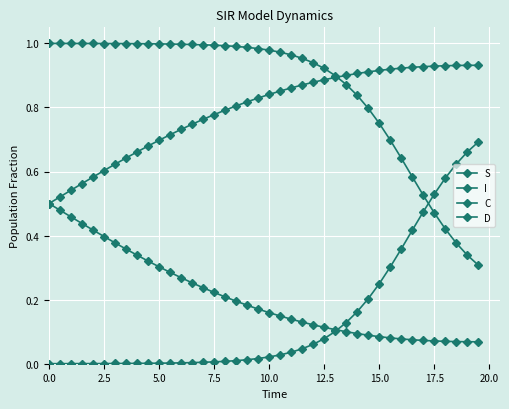

Reading left to right, what are all the values shown in this chart?

S: 1.0	1.0	1.0	1.0	1.0	1.0	1.0	1.0	1.0	1.0	1.0	1.0	1.0	1.0	1.0	1.0	1.0	1.0	1.0	1.0	1.0	1.0	1.0	1.0	0.9	0.9	0.9	0.9	0.8	0.8	0.8	0.7	0.6	0.6	0.5	0.5	0.4	0.4	0.3	0.3
I: 0.0	0.0	0.0	0.0	0.0	0.0	0.0	0.0	0.0	0.0	0.0	0.0	0.0	0.0	0.0	0.0	0.0	0.0	0.0	0.0	0.0	0.0	0.0	0.0	0.1	0.1	0.1	0.1	0.2	0.2	0.2	0.3	0.4	0.4	0.5	0.5	0.6	0.6	0.7	0.7
C: 0.5	0.5	0.5	0.4	0.4	0.4	0.4	0.4	0.3	0.3	0.3	0.3	0.3	0.3	0.2	0.2	0.2	0.2	0.2	0.2	0.2	0.1	0.1	0.1	0.1	0.1	0.1	0.1	0.1	0.1	0.1	0.1	0.1	0.1	0.1	0.1	0.1	0.1	0.1	0.1
D: 0.5	0.5	0.5	0.6	0.6	0.6	0.6	0.6	0.7	0.7	0.7	0.7	0.7	0.7	0.8	0.8	0.8	0.8	0.8	0.8	0.8	0.9	0.9	0.9	0.9	0.9	0.9	0.9	0.9	0.9	0.9	0.9	0.9	0.9	0.9	0.9	0.9	0.9	0.9	0.9